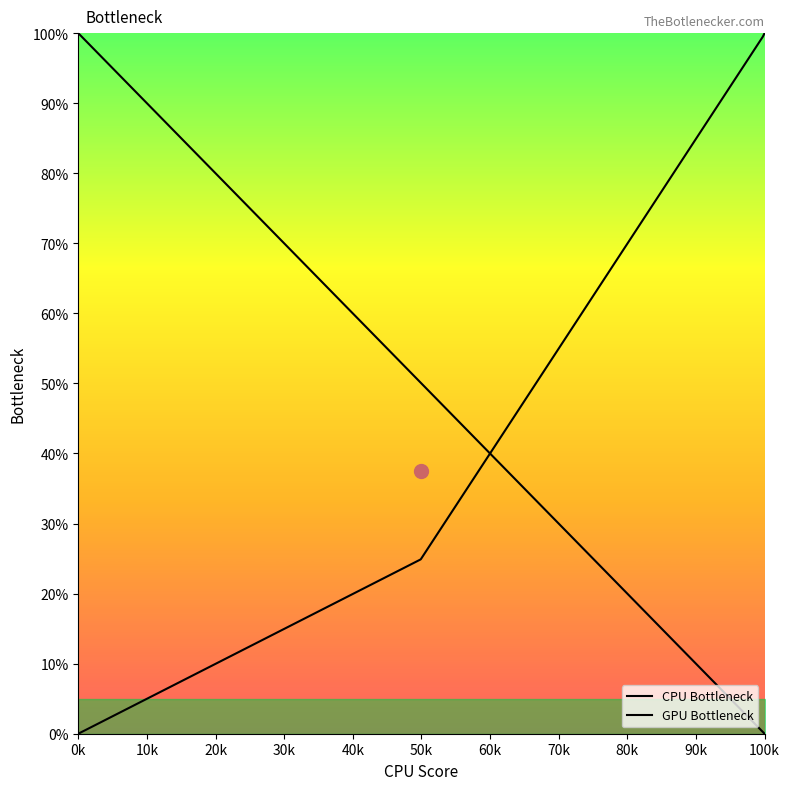

What are all the series names shown in the legend?

CPU Bottleneck, GPU Bottleneck